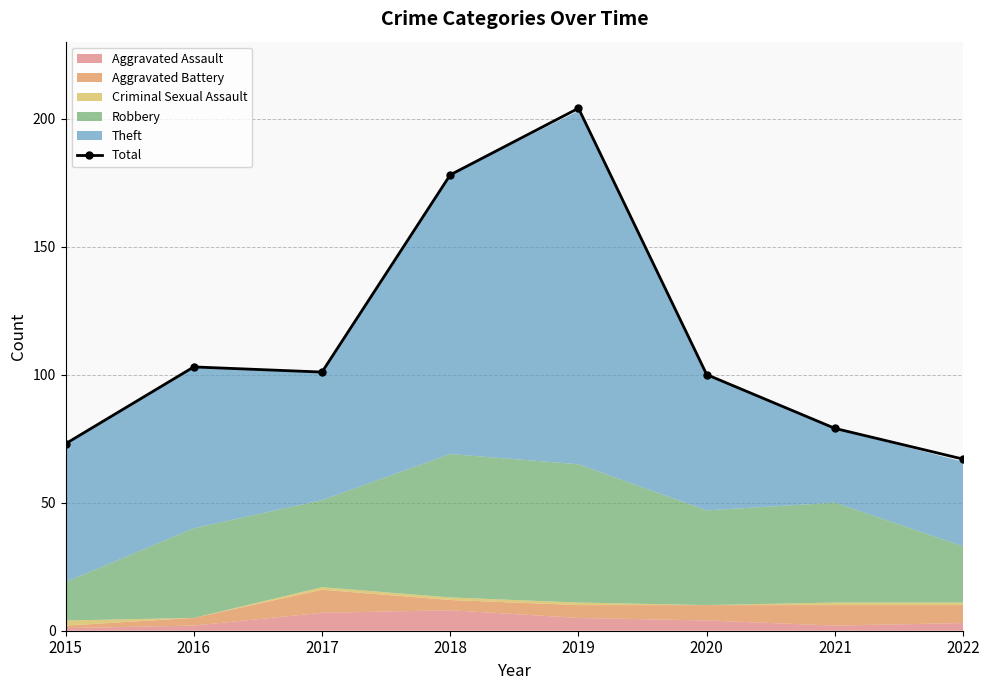

What is the sum of all values?

905